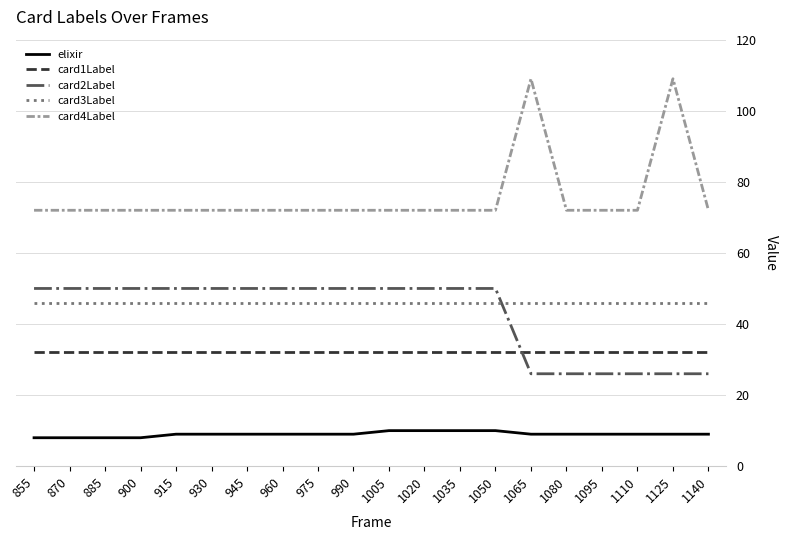

True or false: card1Label and card4Label intersect in this chart.

False